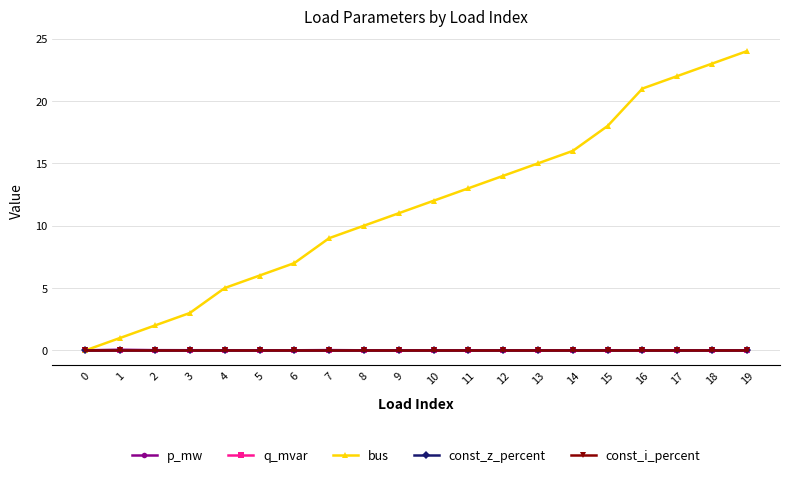

The value of p_mw at 3 is 0.0. True or false?

True